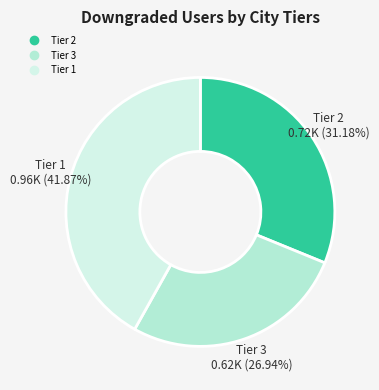

Does any single category account for the majority?

No